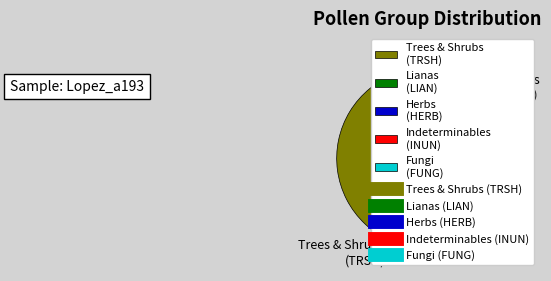

How much of the chart is everything except Fungi (FUNG)?

99.4%